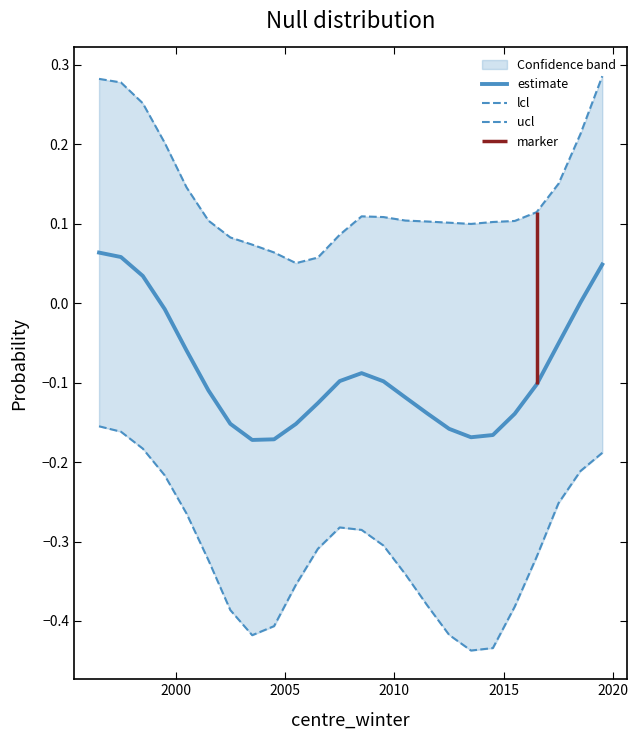

What is the highest value of the ucl series?

0.3